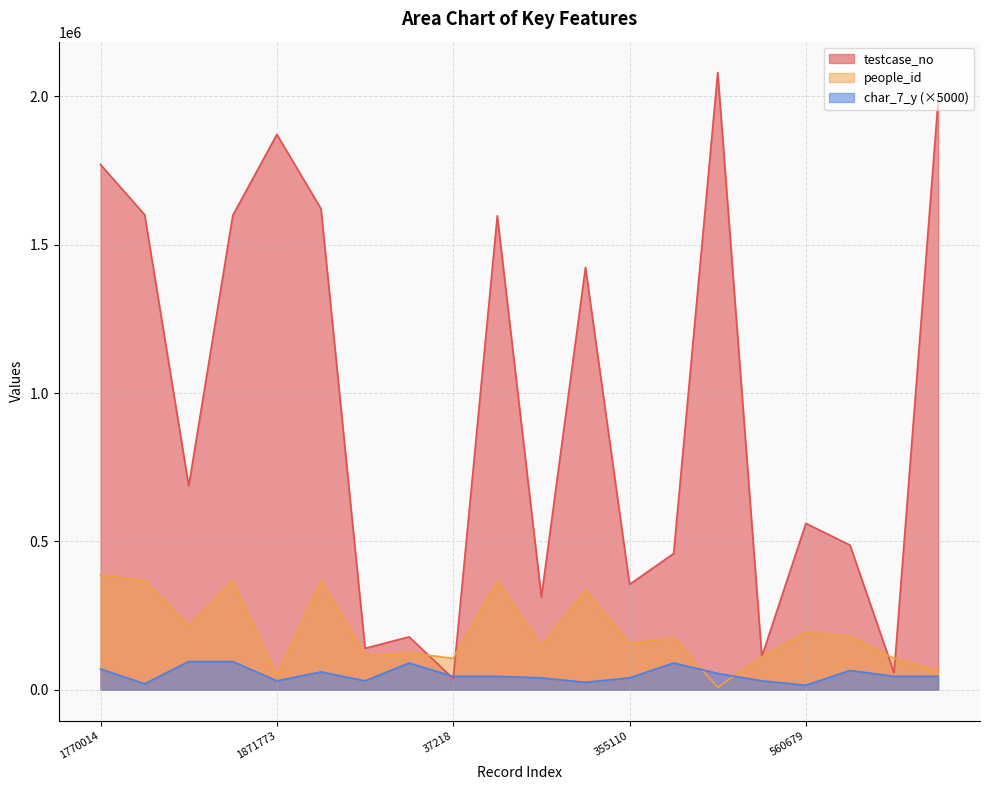

In testcase_no, how many points are higher than both neighbors (excluding endpoints)?

6